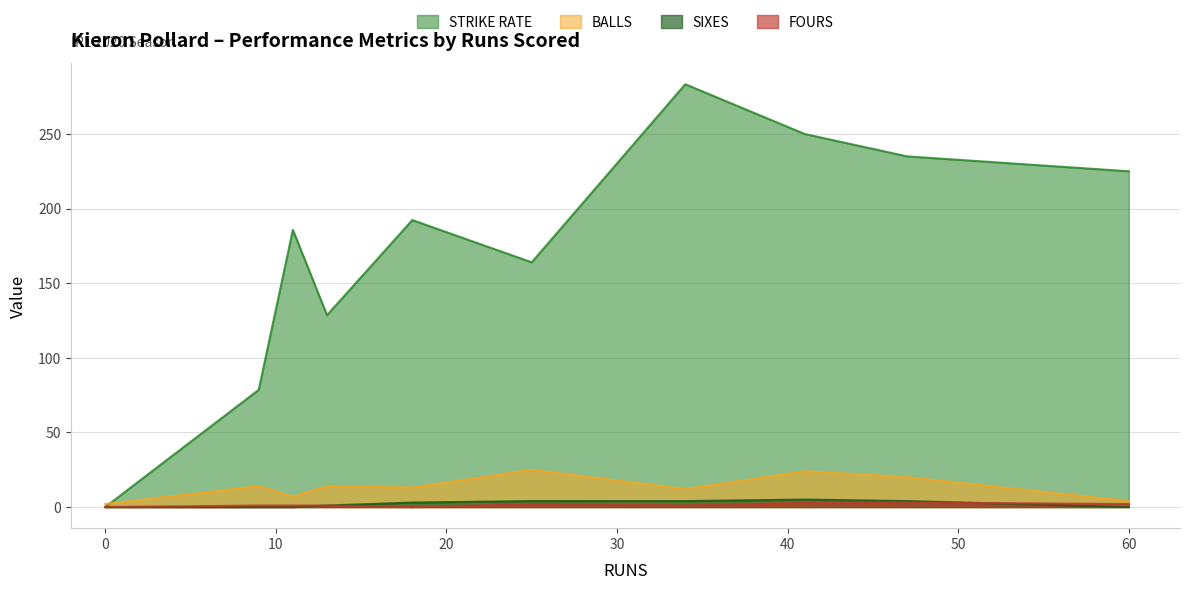

The STRIKE RATE series shows -116.1 at 0. True or false?

False